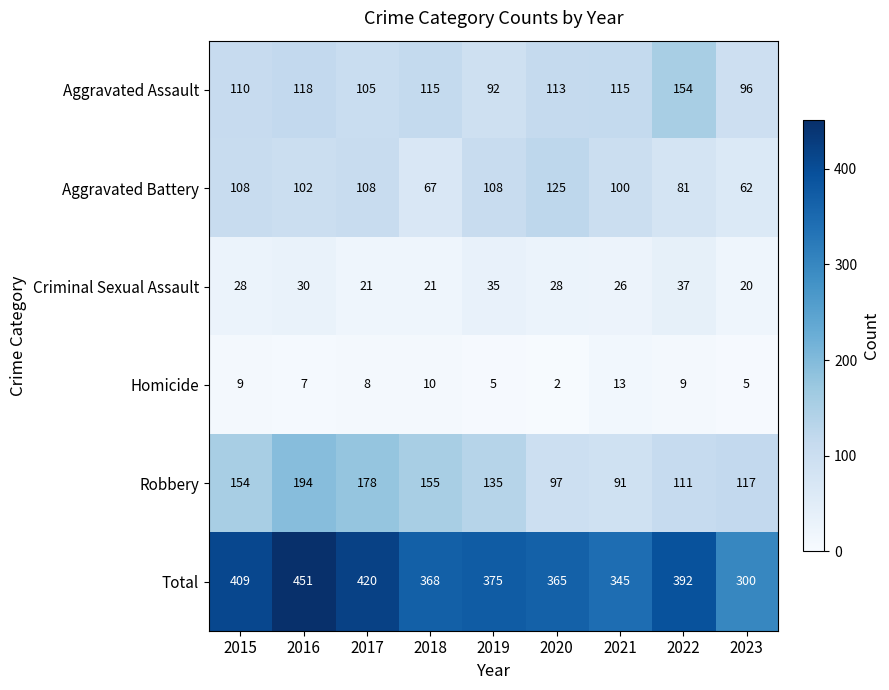

What is the sum of the Homicide values at 2019 and 2015?

14